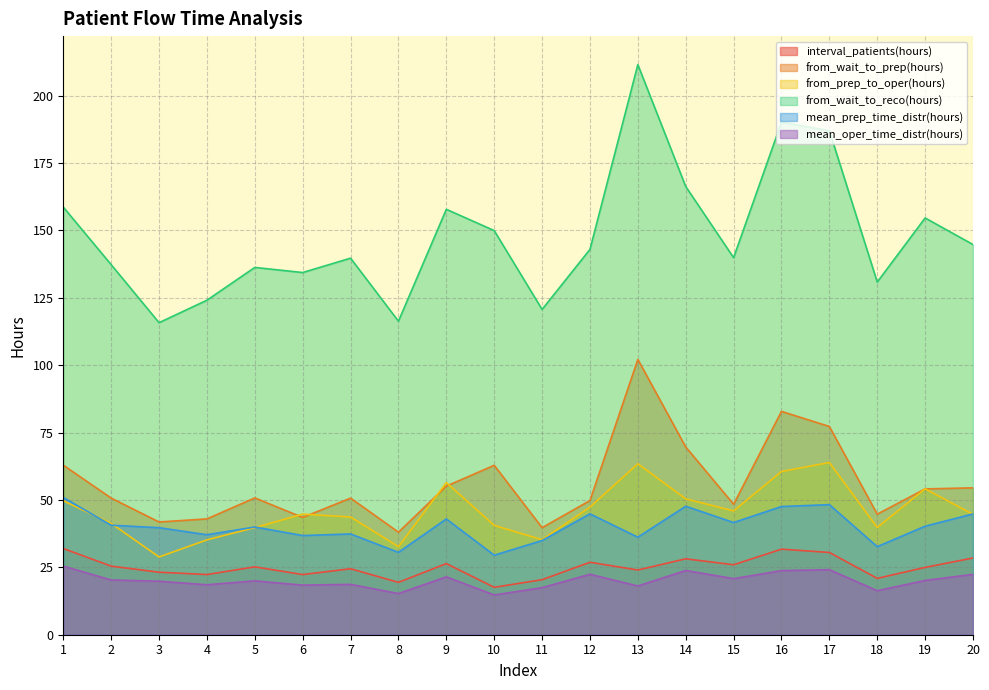

Where is the first local maximum for from_wait_to_reco(hours)?

5